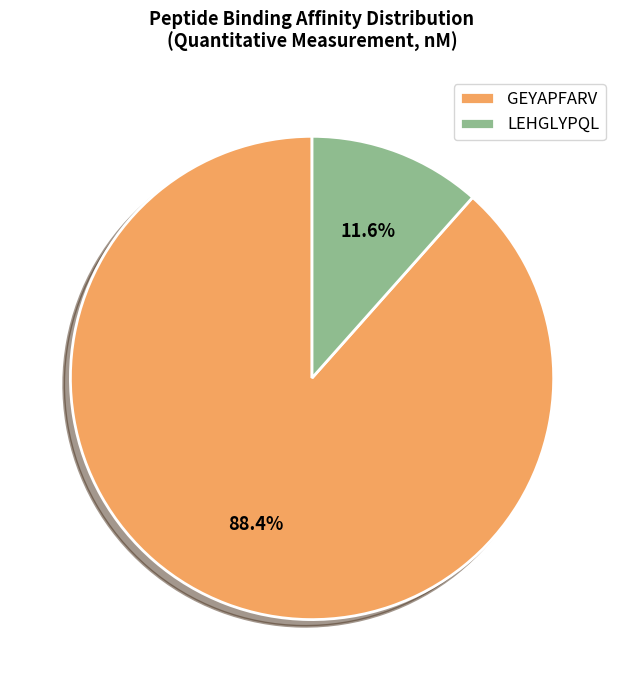

To the nearest percent, what is the average slice percentage?

50%